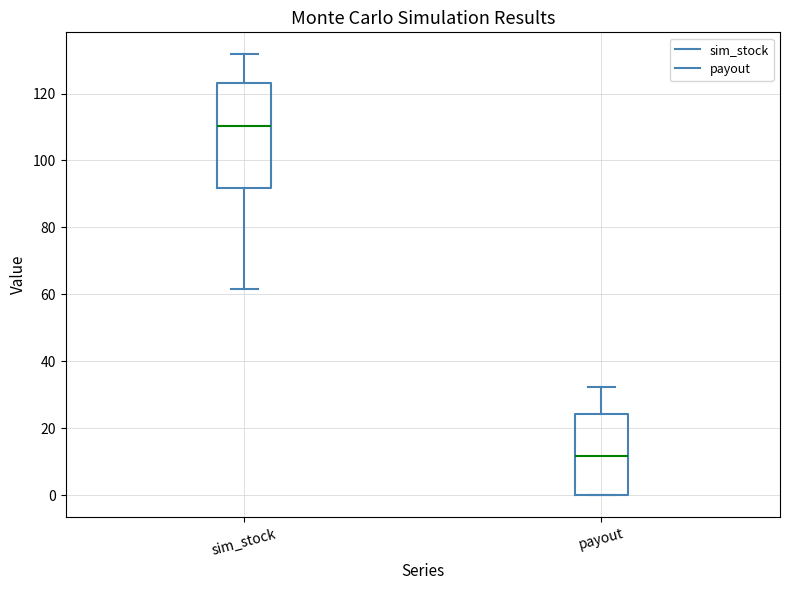

Reading left to right, read every box against the y-axis: the position of its median line, the range the box covers, and the ends of its whiskers. The values are not printed on the chart, so give them approximately, as read against the axis.

sim_stock: median 110, box 92 to 124, whiskers 62 to 132
payout: median 12, box 0 to 24, whiskers 0 to 32